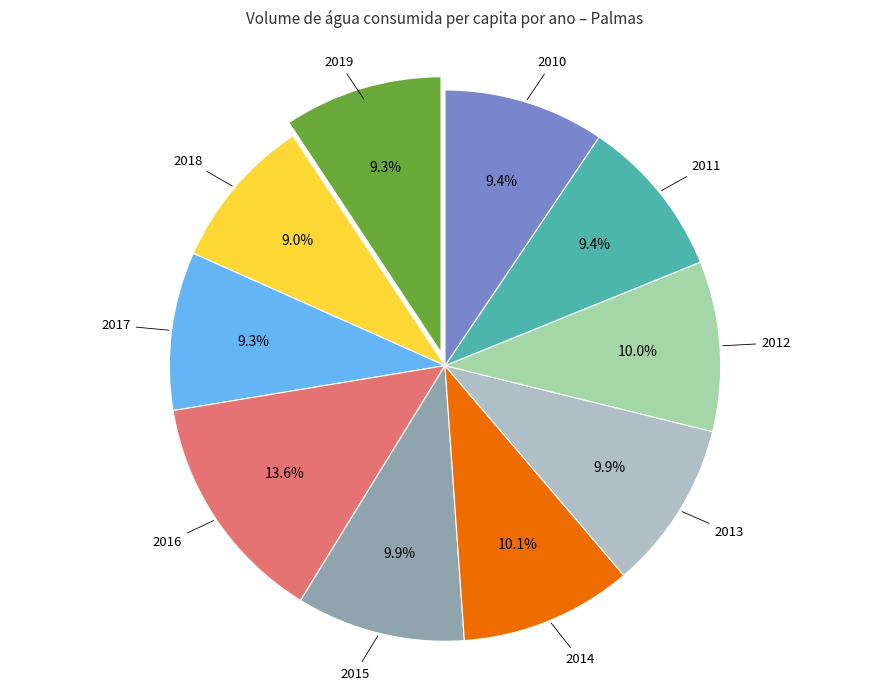

What is the ratio of the value at 2014 to the value at 2015?

1.0